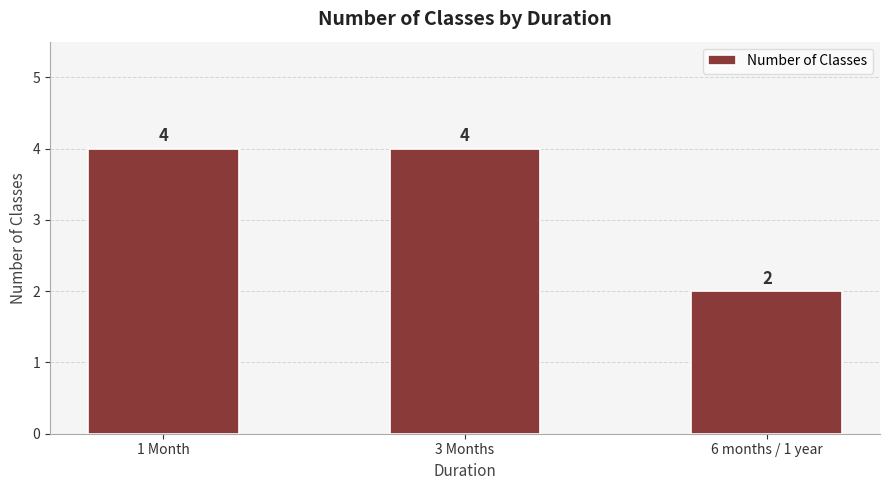

What is the value of the 2nd bar from the left?

4